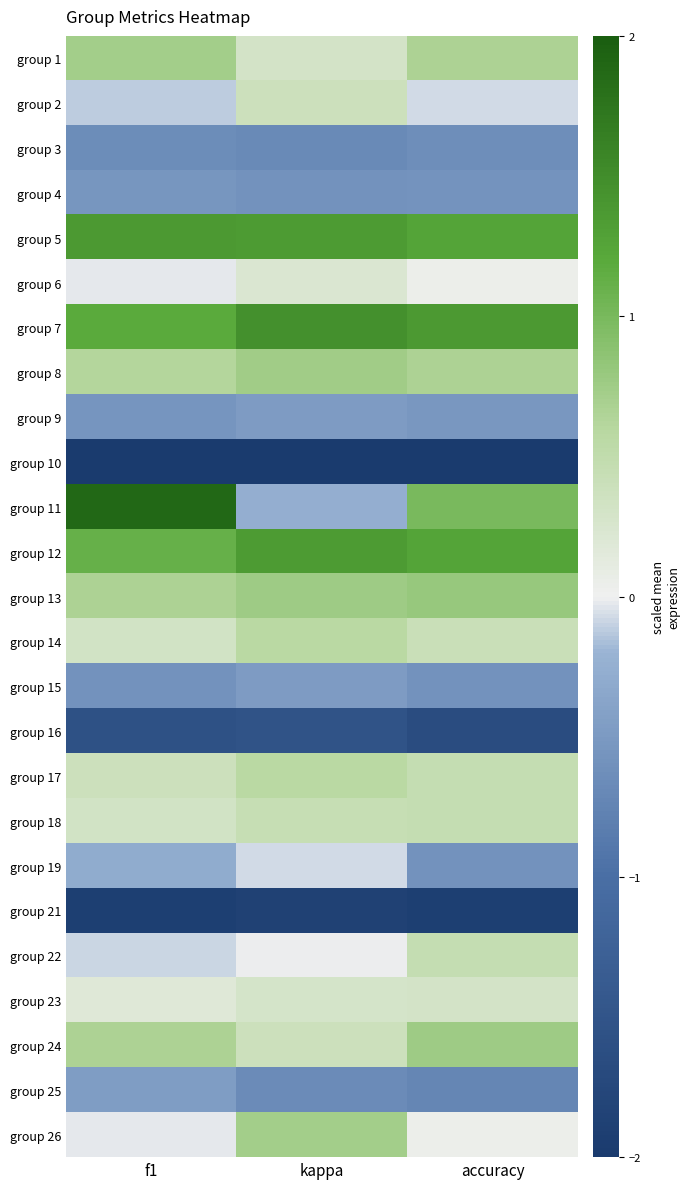

Rank the series by their maximum value, from highest to lowest.

group 11, group 7, group 5, group 12, group 13, group 24, group 8, group 26, group 1, group 17, group 14, group 18, group 22, group 2, group 23, group 6, group 19, group 25, group 15, group 9, group 4, group 3, group 16, group 21, group 10